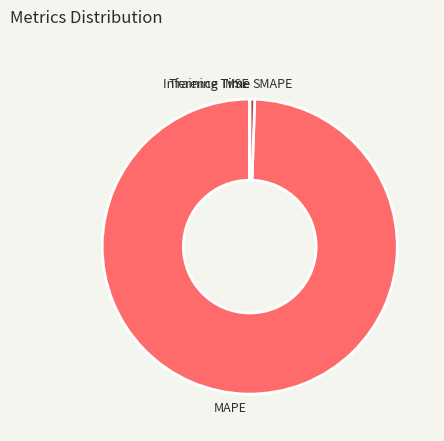

Combined, do MAPE and SMAPE account for over 50%?

Yes